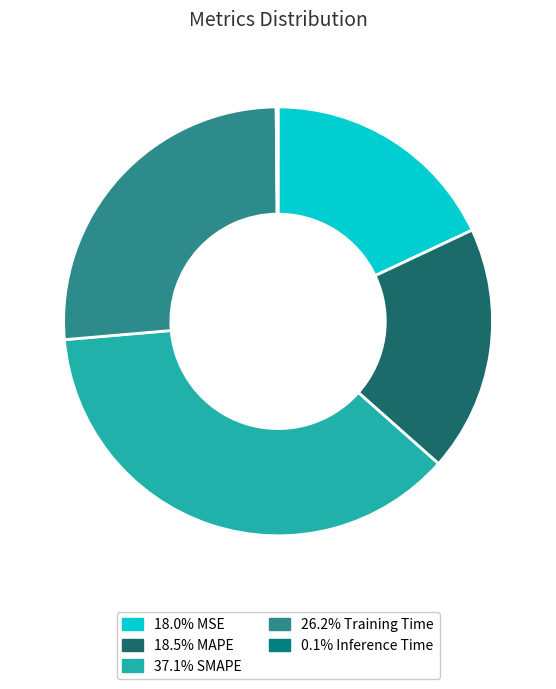

Does any single category account for the majority?

No